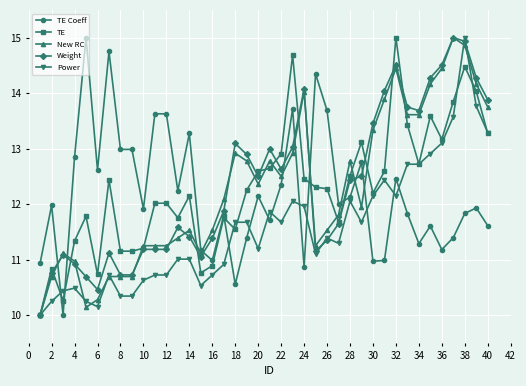

True or false: Weight has more than 1 points higher than both neighbors.

True